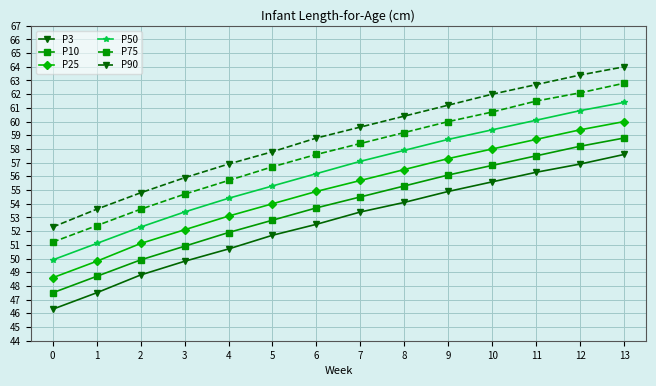

At which label is P25 closest to 54?

5